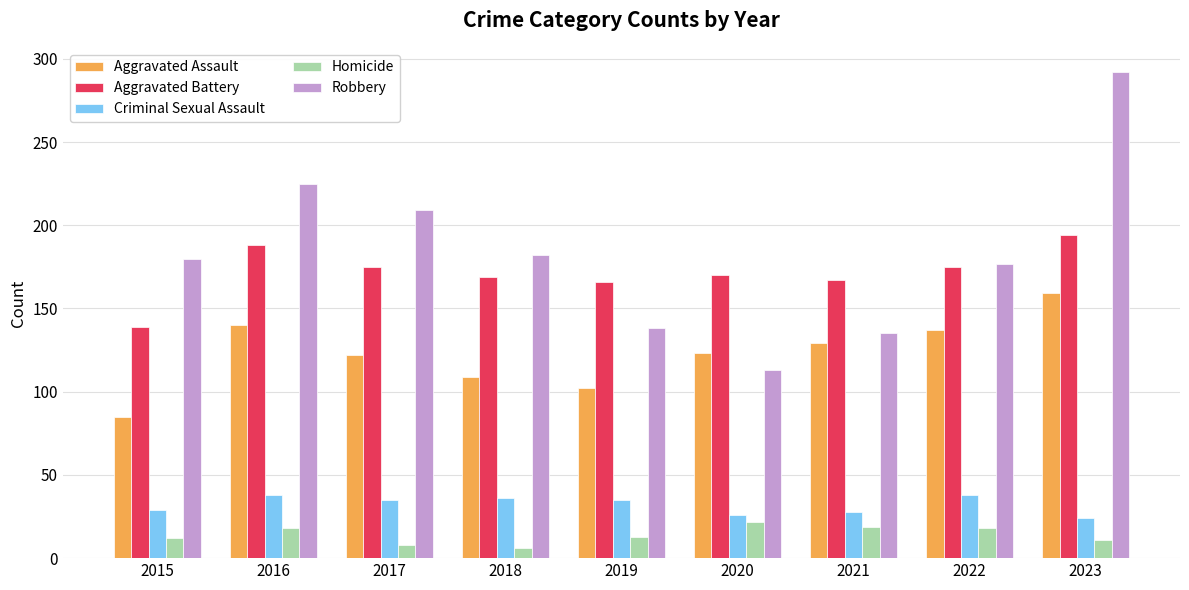

How many data points in Robbery are less than 180?

4